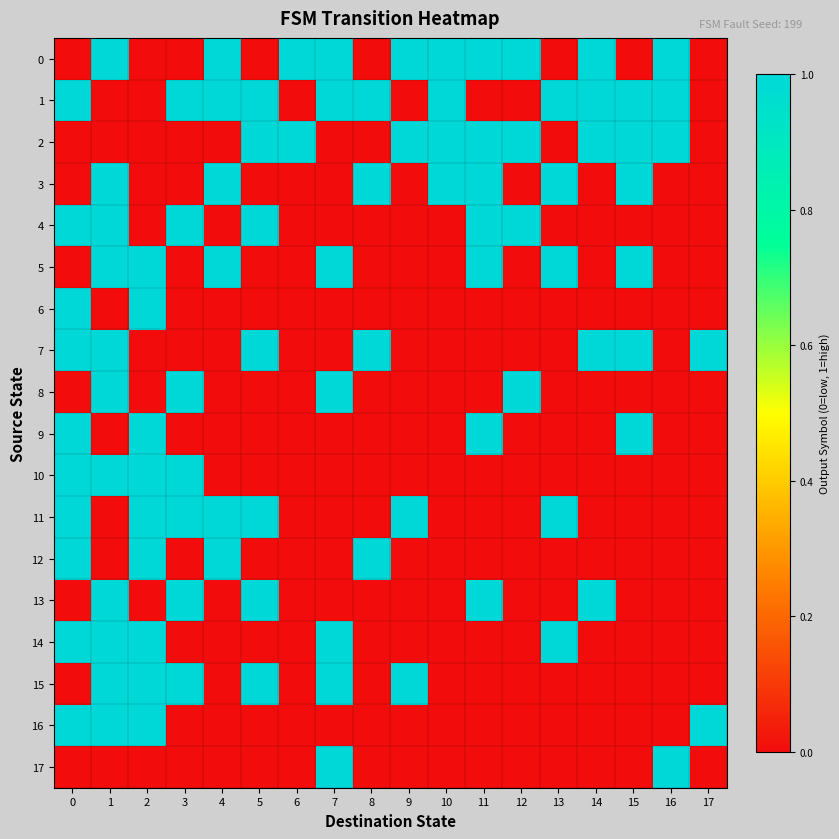

Reading left to right, transcribe all the data shown in this chart.

0: 0=0	1=1	2=0	3=0	4=1	5=0	6=1	7=1	8=0	9=1	10=1	11=1	12=1	13=0	14=1	15=0	16=1	17=0
1: 0=1	1=0	2=0	3=1	4=1	5=1	6=0	7=1	8=1	9=0	10=1	11=0	12=0	13=1	14=1	15=1	16=1	17=0
2: 0=0	1=0	2=0	3=0	4=0	5=1	6=1	7=0	8=0	9=1	10=1	11=1	12=1	13=0	14=1	15=1	16=1	17=0
3: 0=0	1=1	2=0	3=0	4=1	5=0	6=0	7=0	8=1	9=0	10=1	11=1	12=0	13=1	14=0	15=1	16=0	17=0
4: 0=1	1=1	2=0	3=1	4=0	5=1	6=0	7=0	8=0	9=0	10=0	11=1	12=1	13=0	14=0	15=0	16=0	17=0
5: 0=0	1=1	2=1	3=0	4=1	5=0	6=0	7=1	8=0	9=0	10=0	11=1	12=0	13=1	14=0	15=1	16=0	17=0
6: 0=1	1=0	2=1	3=0	4=0	5=0	6=0	7=0	8=0	9=0	10=0	11=0	12=0	13=0	14=0	15=0	16=0	17=0
7: 0=1	1=1	2=0	3=0	4=0	5=1	6=0	7=0	8=1	9=0	10=0	11=0	12=0	13=0	14=1	15=1	16=0	17=1
8: 0=0	1=1	2=0	3=1	4=0	5=0	6=0	7=1	8=0	9=0	10=0	11=0	12=1	13=0	14=0	15=0	16=0	17=0
9: 0=1	1=0	2=1	3=0	4=0	5=0	6=0	7=0	8=0	9=0	10=0	11=1	12=0	13=0	14=0	15=1	16=0	17=0
10: 0=1	1=1	2=1	3=1	4=0	5=0	6=0	7=0	8=0	9=0	10=0	11=0	12=0	13=0	14=0	15=0	16=0	17=0
11: 0=1	1=0	2=1	3=1	4=1	5=1	6=0	7=0	8=0	9=1	10=0	11=0	12=0	13=1	14=0	15=0	16=0	17=0
12: 0=1	1=0	2=1	3=0	4=1	5=0	6=0	7=0	8=1	9=0	10=0	11=0	12=0	13=0	14=0	15=0	16=0	17=0
13: 0=0	1=1	2=0	3=1	4=0	5=1	6=0	7=0	8=0	9=0	10=0	11=1	12=0	13=0	14=1	15=0	16=0	17=0
14: 0=1	1=1	2=1	3=0	4=0	5=0	6=0	7=1	8=0	9=0	10=0	11=0	12=0	13=1	14=0	15=0	16=0	17=0
15: 0=0	1=1	2=1	3=1	4=0	5=1	6=0	7=1	8=0	9=1	10=0	11=0	12=0	13=0	14=0	15=0	16=0	17=0
16: 0=1	1=1	2=1	3=0	4=0	5=0	6=0	7=0	8=0	9=0	10=0	11=0	12=0	13=0	14=0	15=0	16=0	17=1
17: 0=0	1=0	2=0	3=0	4=0	5=0	6=0	7=1	8=0	9=0	10=0	11=0	12=0	13=0	14=0	15=0	16=1	17=0